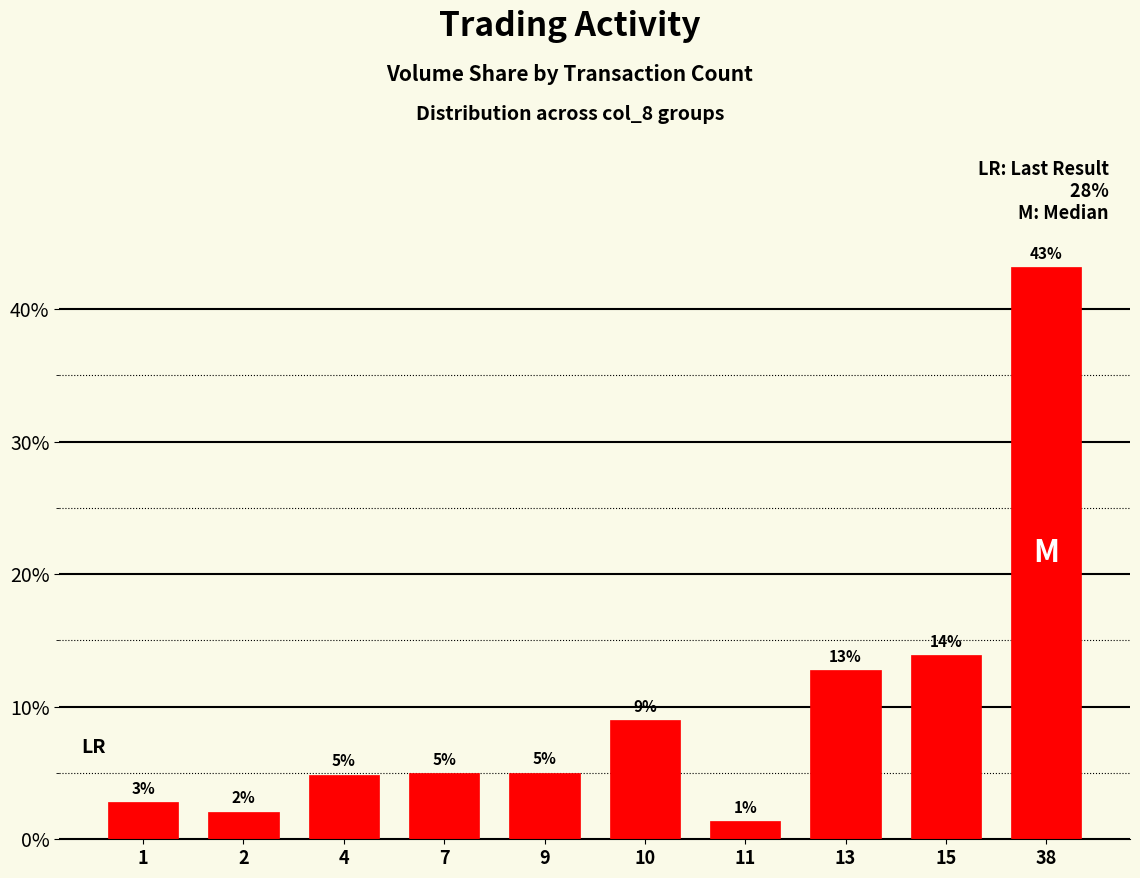

What is the approximate value at 1?

2.8